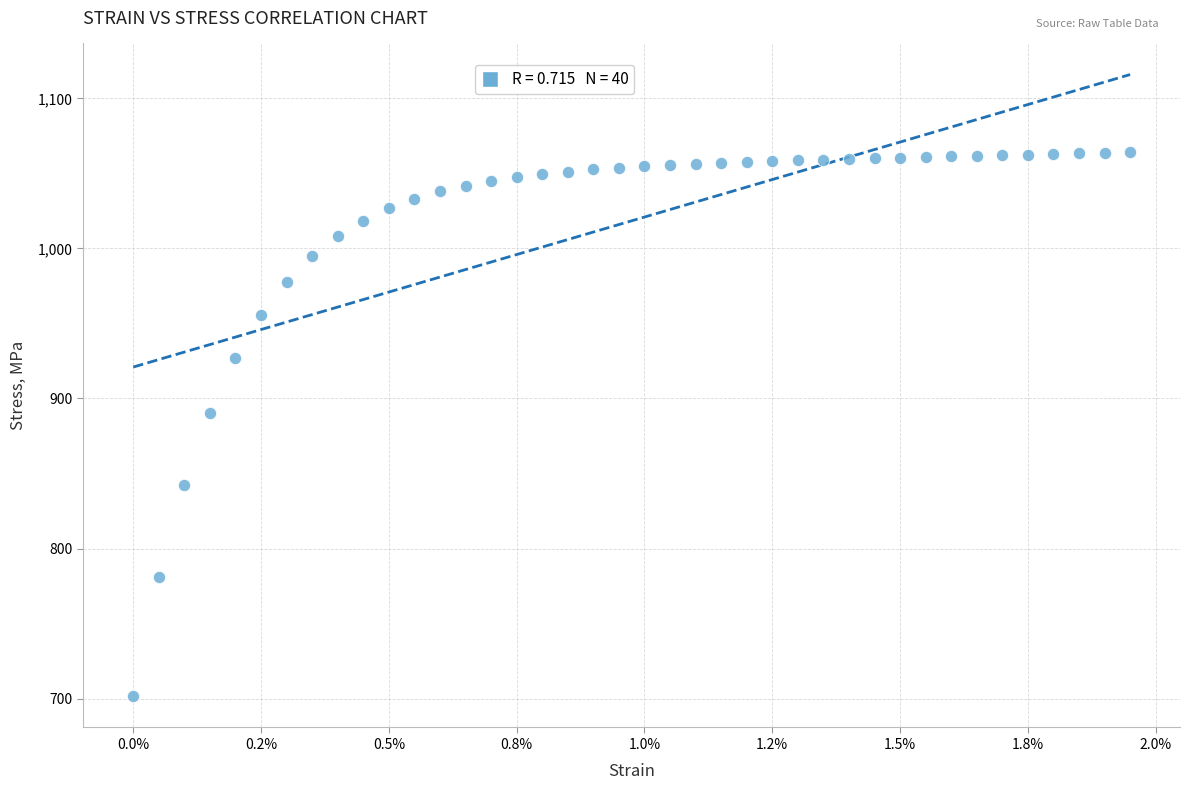

What is the range of Y values (max minus min)?

362.6